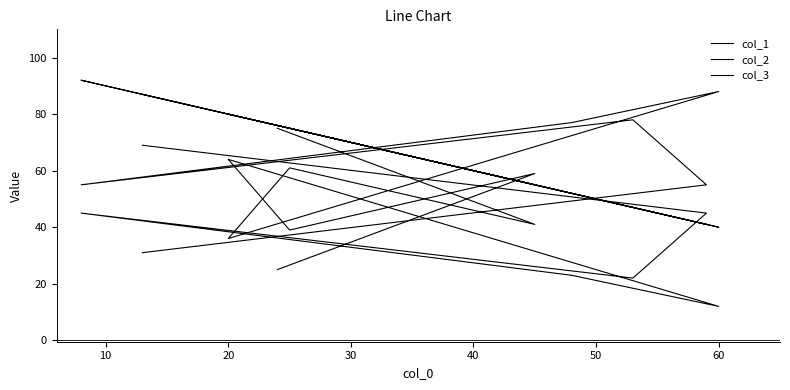

Which series has the largest range (max minus min)?

col_2